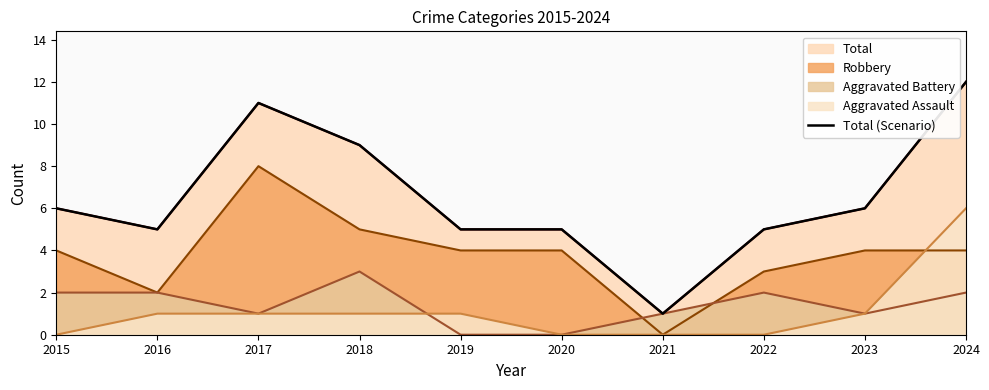

At which category does the data reach its first local peak?

2017